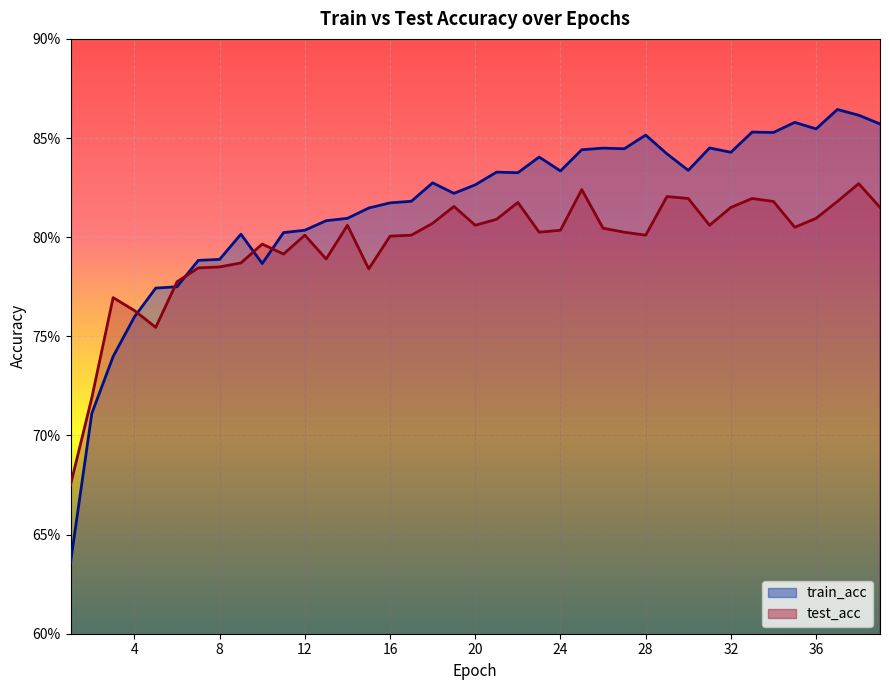

What is the total value across all series at 1?

1.3